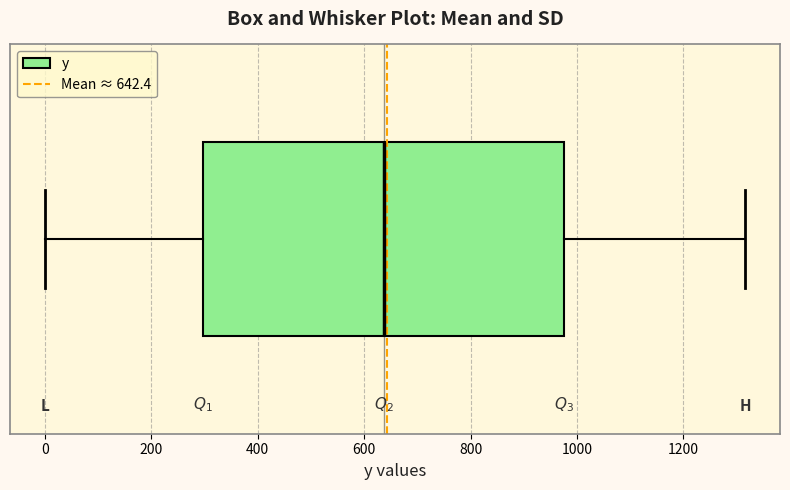

Read this box plot against the x-axis: the position of the median line, the range covered by the box, and the ends of both whiskers. The values are not printed on the chart, so give them approximately, as read against the axis.

median 640, box 300 to 980, whiskers 0 to 1320